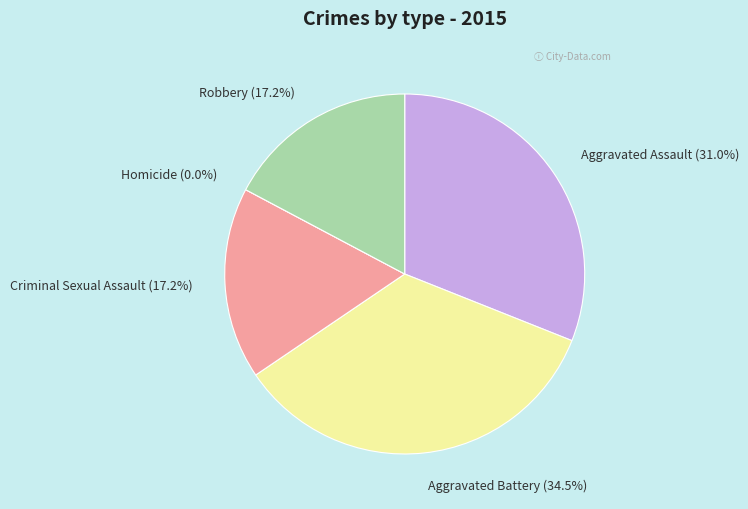

To the nearest percent, what portion does Aggravated Assault represent?

31%